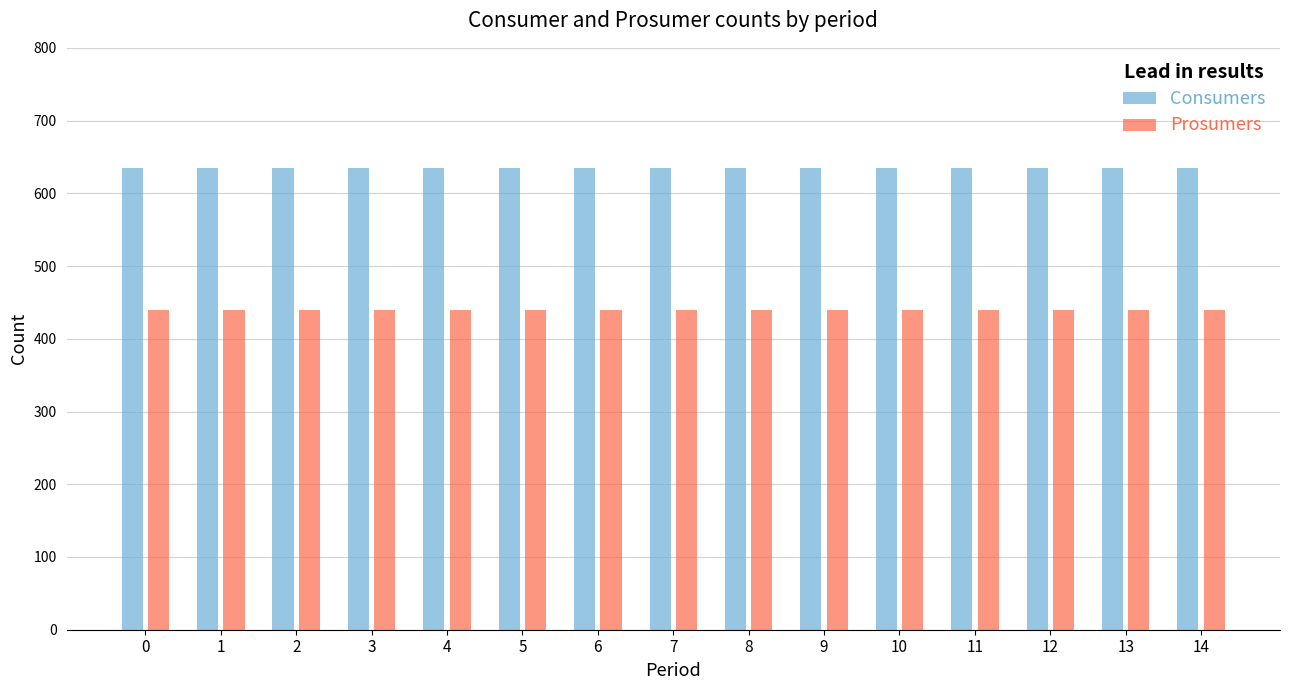

Reading left to right, extract all data points from this chart.

Consumers: 0=635	1=635	2=635	3=635	4=635	5=635	6=635	7=635	8=635	9=635	10=635	11=635	12=635	13=635	14=635
Prosumers: 0=440	1=440	2=440	3=440	4=440	5=440	6=440	7=440	8=440	9=440	10=440	11=440	12=440	13=440	14=440